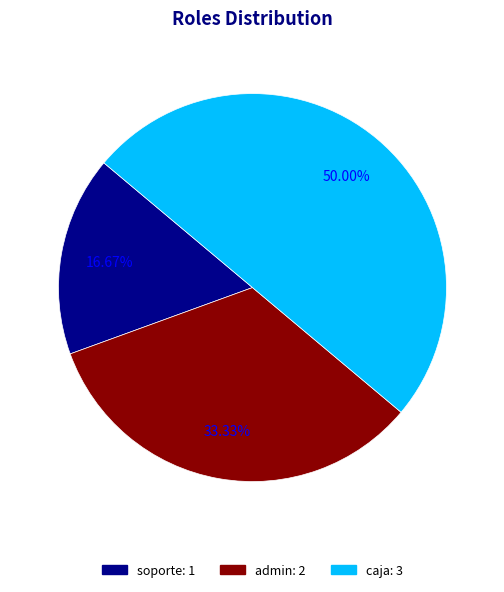

How many segments does this pie chart have?

3